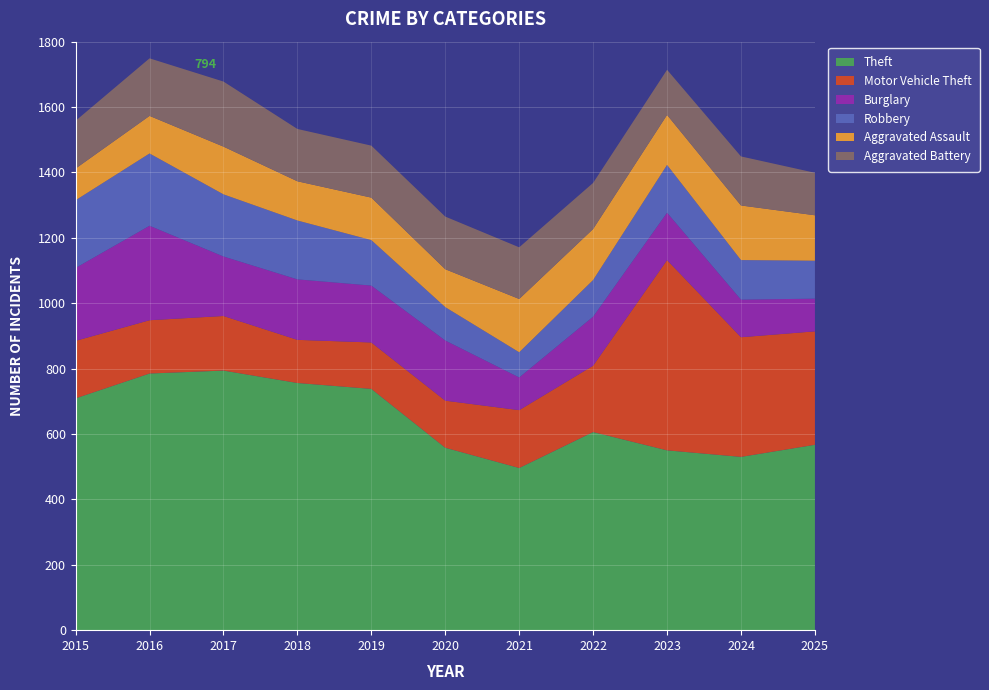

Reading left to right, transcribe all the data shown in this chart.

Theft: 2015=709	2016=785	2017=794	2018=756	2019=738	2020=558	2021=496	2022=606	2023=550	2024=530	2025=567
Motor Vehicle Theft: 2015=176	2016=163	2017=167	2018=132	2019=142	2020=144	2021=177	2022=203	2023=582	2024=366	2025=347
Burglary: 2015=223	2016=289	2017=182	2018=185	2019=174	2020=184	2021=100	2022=150	2023=145	2024=115	2025=100
Robbery: 2015=207	2016=221	2017=190	2018=180	2019=139	2020=102	2021=77	2022=112	2023=146	2024=121	2025=116
Aggravated Assault: 2015=97	2016=115	2017=146	2018=120	2019=130	2020=116	2021=163	2022=156	2023=153	2024=167	2025=139
Aggravated Battery: 2015=146	2016=176	2017=199	2018=160	2019=159	2020=161	2021=158	2022=141	2023=138	2024=150	2025=130